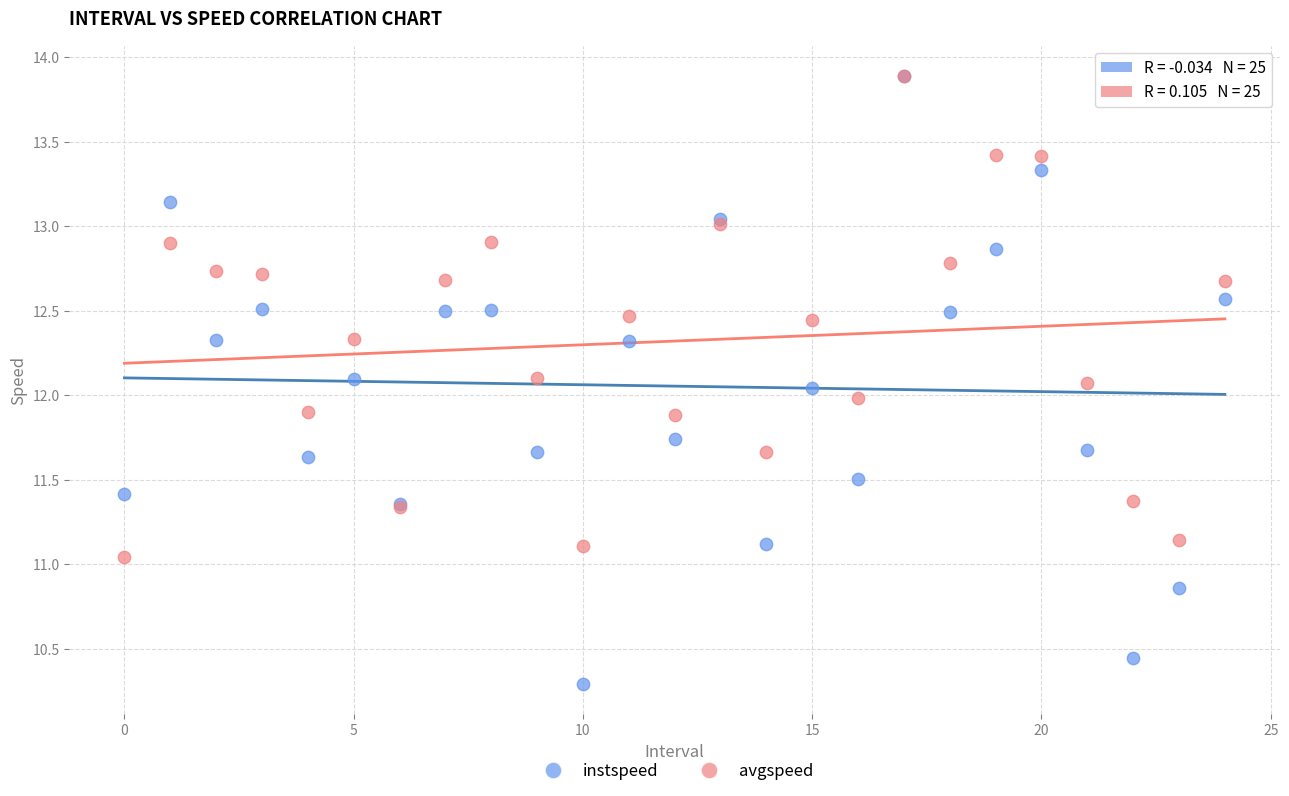

What are all the series names shown in the legend?

instspeed, avgspeed